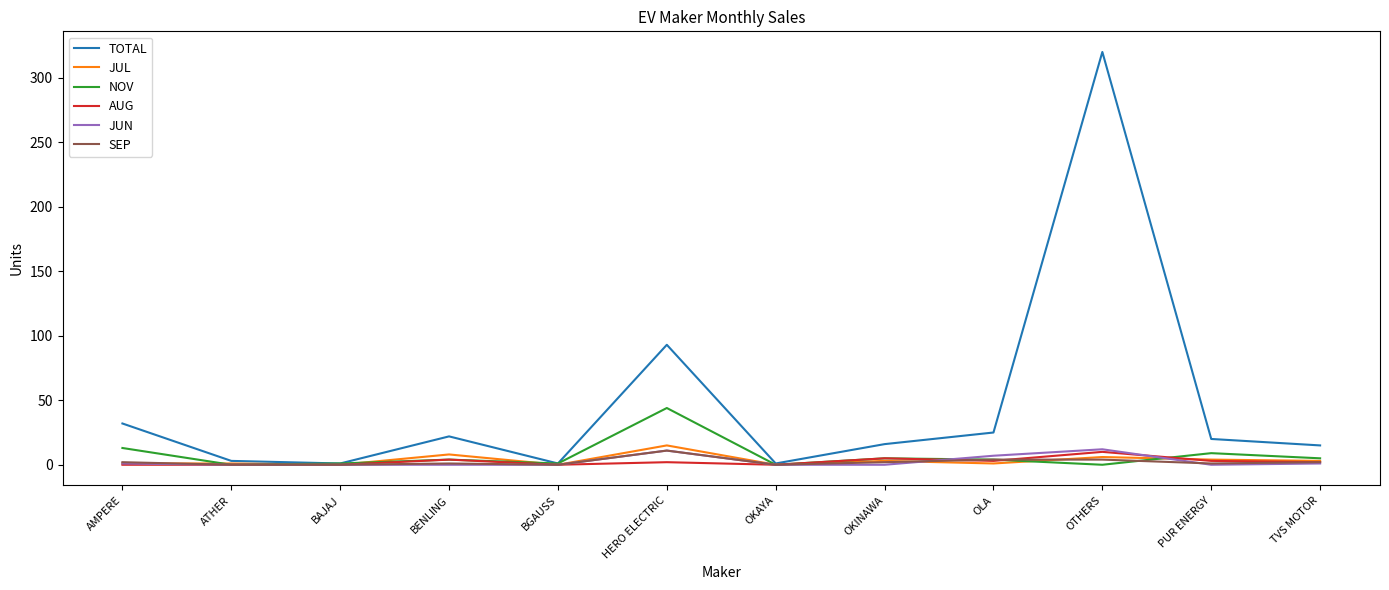

Which series has the largest total across all categories?

TOTAL